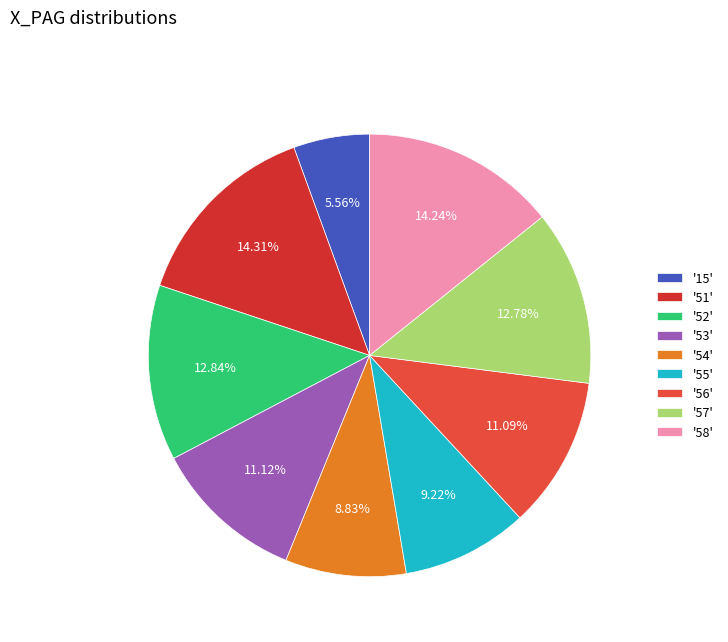

How many segments does this pie chart have?

9